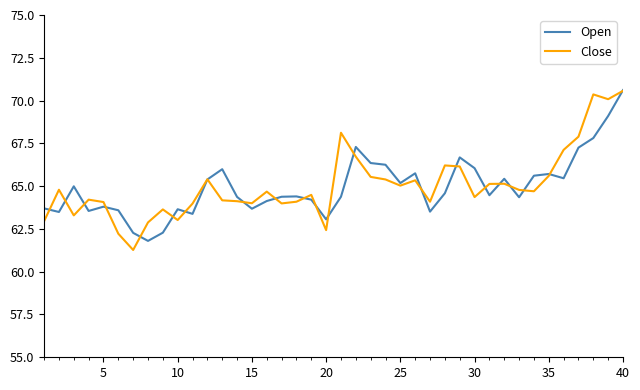

True or false: Close and Open cross at least once.

True